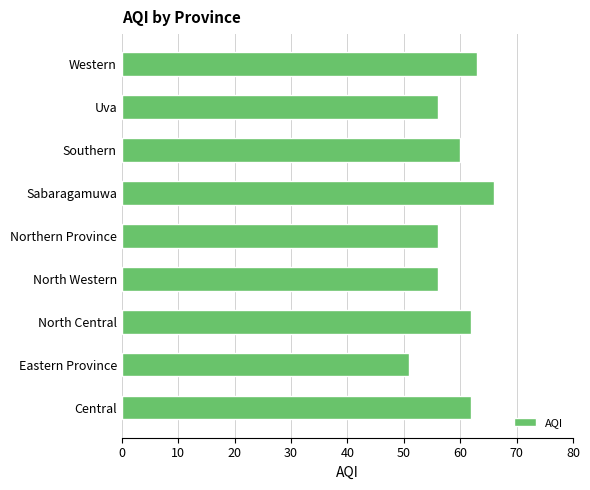

At which category does the chart reach its peak across all series?

Sabaragamuwa